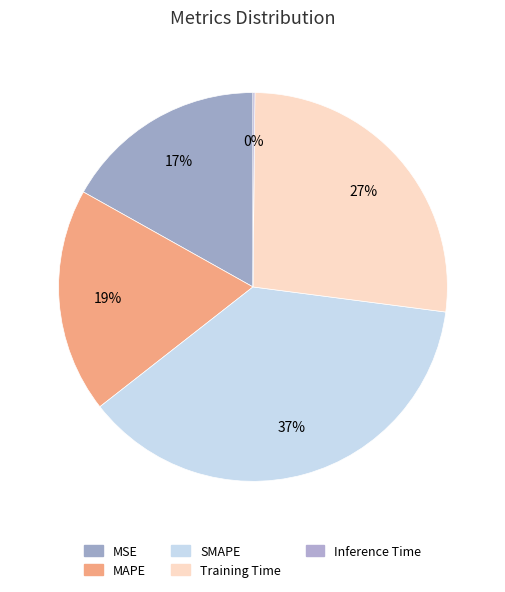

What is the change in value from MAPE to Inference Time?

-1.0